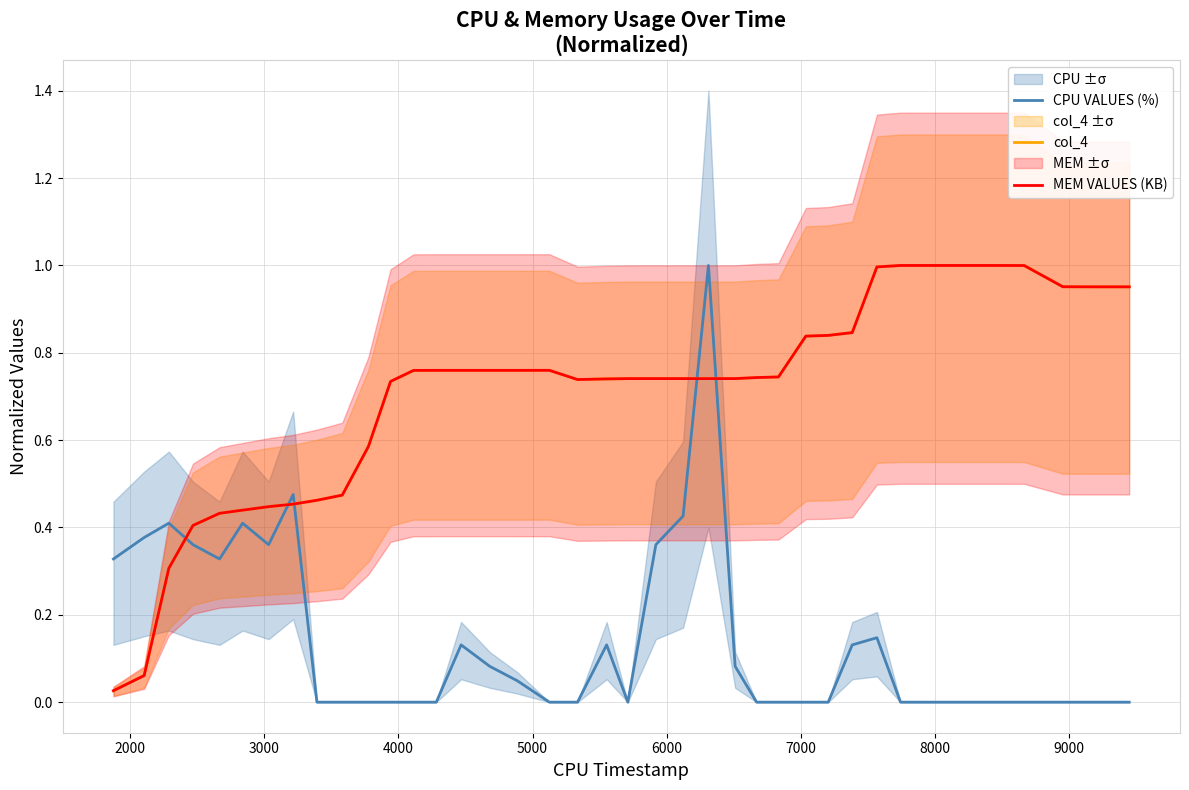

How many values in the CPU VALUES (%) series exceed 0?

18